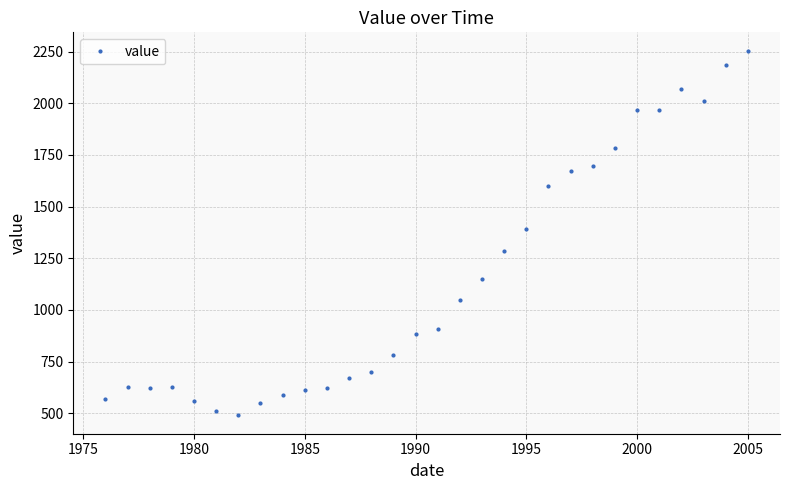

How many categories are shown in the chart?

30